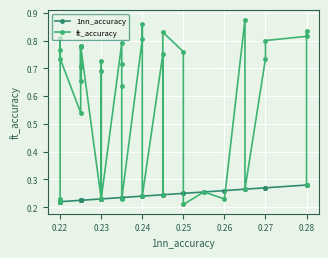

The value of 1nn_accuracy at 0.24 is 0.2. True or false?

True